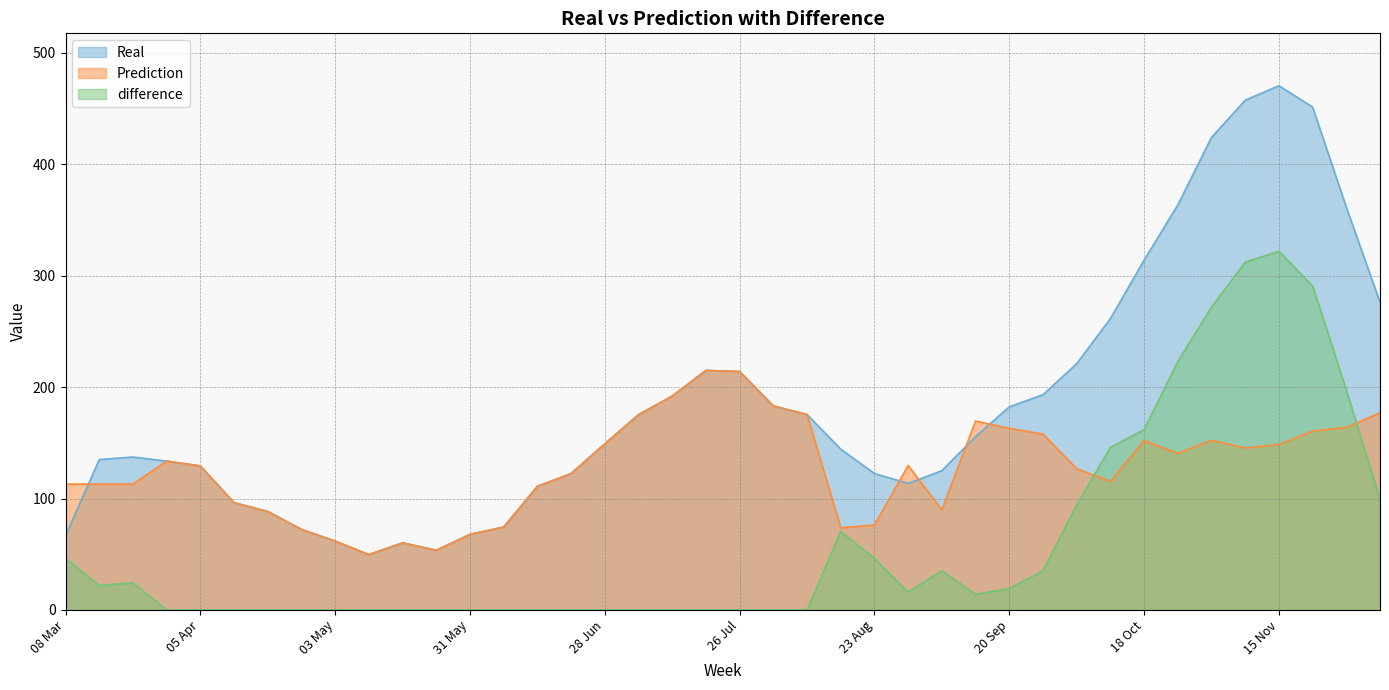

List the series in order of their peak value, highest first.

Real, difference, Prediction